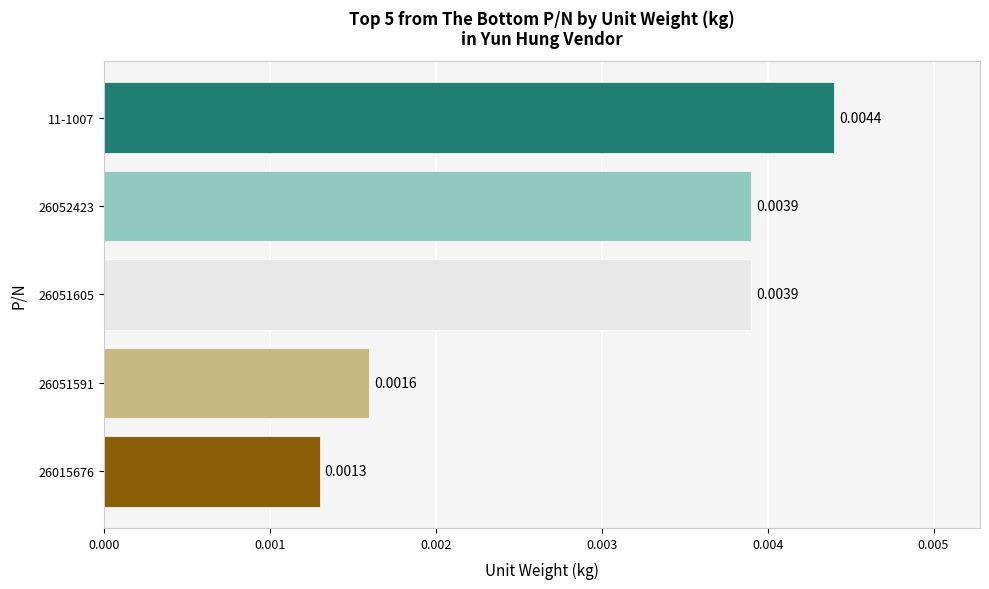

Between 26051591 and 26015676, which is larger?

26051591